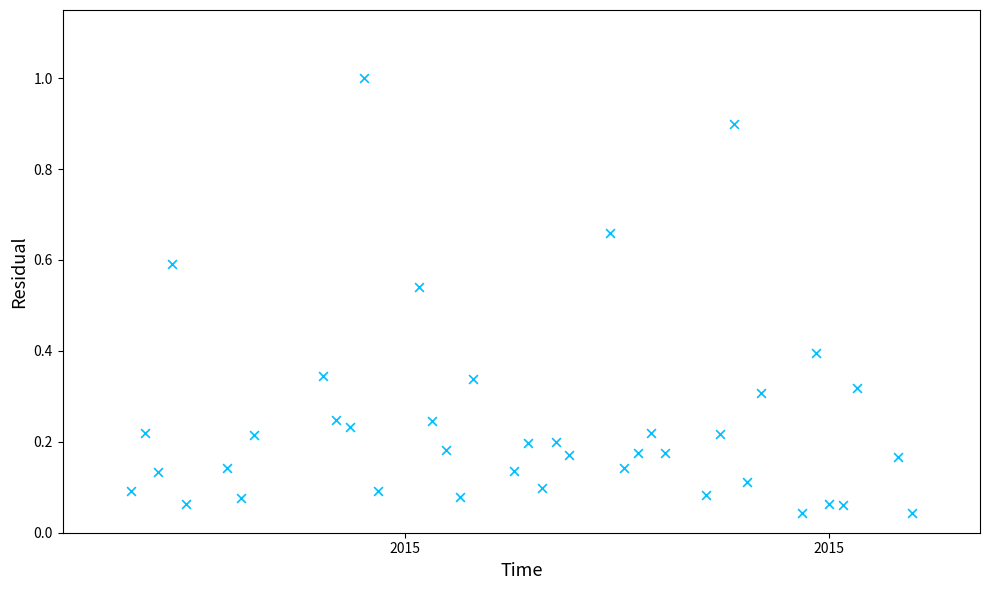

What is the range of X values (max minus min)?

57.0